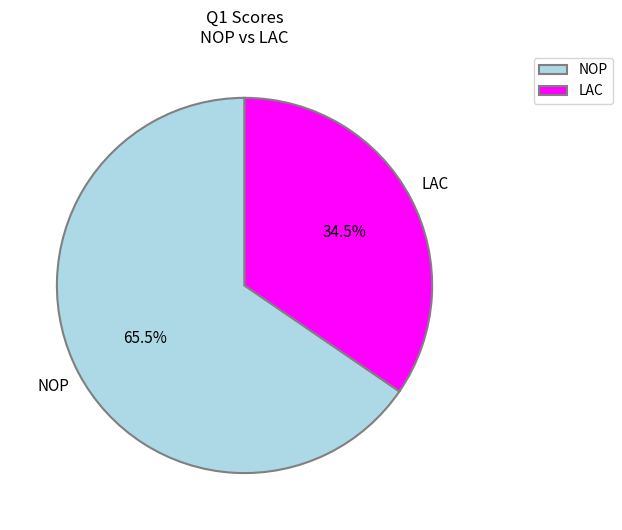

What percentage is NOT represented by LAC?

65.5%